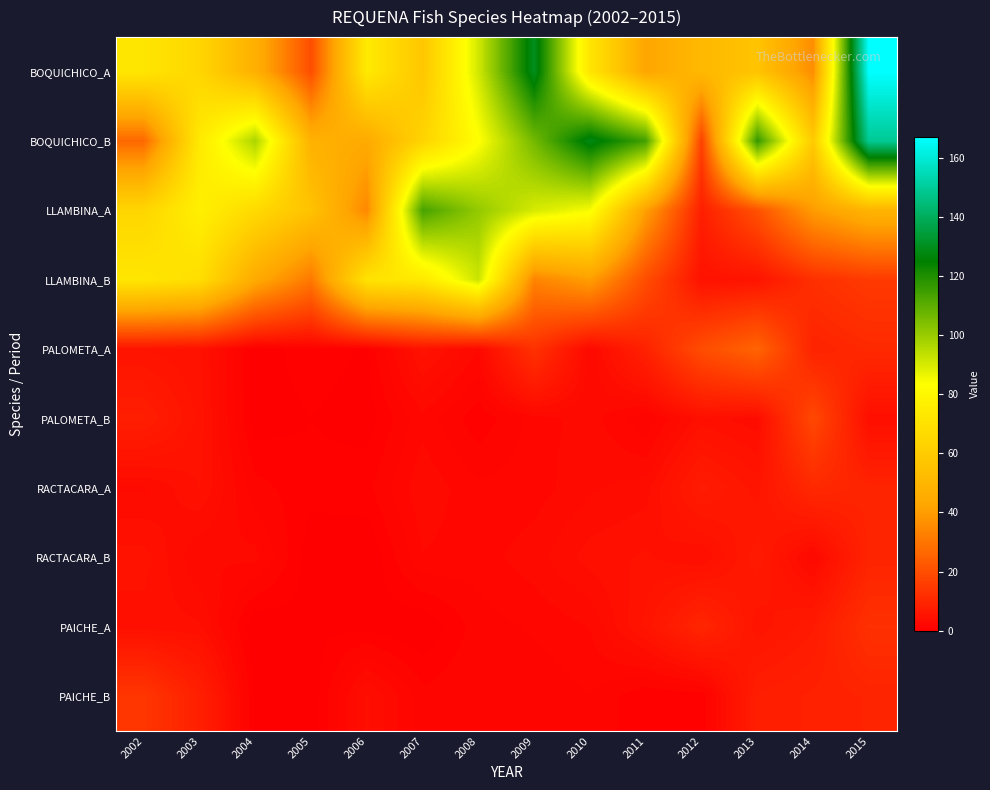

Reading left to right, list all the values displayed in this chart.

BOQUICHICO_A: 2002=72.0	2003=64.8	2004=46.9	2005=19.9	2006=74.0	2007=57.6	2008=91.0	2009=129.9	2010=71.8	2011=42.6	2012=51.2	2013=56.1	2014=35.6	2015=166.9
BOQUICHICO_B: 2002=26.5	2003=73.7	2004=97.1	2005=47.9	2006=44.5	2007=63.7	2008=83.0	2009=106.3	2010=128.4	2011=114.1	2012=16.8	2013=116.7	2014=59.1	2015=149.2
LLAMBINA_A: 2002=64.7	2003=76.6	2004=66.4	2005=55.6	2006=34.5	2007=113.5	2008=100.9	2009=90.2	2010=84.7	2011=40.8	2012=8.1	2013=20.9	2014=39.7	2015=48.8
LLAMBINA_B: 2002=72.1	2003=68.3	2004=44.5	2005=30.7	2006=70.7	2007=73.5	2008=92.0	2009=33.4	2010=40.3	2011=19.7	2012=4.8	2013=5.3	2014=12.3	2015=14.9
PALOMETA_A: 2002=5.2	2003=4.6	2004=0.2	2005=1.1	2006=0.5	2007=4.9	2008=2.6	2009=12.7	2010=2.6	2011=8.9	2012=19.7	2013=25.6	2014=9.0	2015=10.7
PALOMETA_B: 2002=8.0	2003=5.0	2004=0.3	2005=0.6	2006=0.3	2007=2.4	2008=0.8	2009=2.2	2010=3.0	2011=1.3	2012=4.2	2013=3.5	2014=18.5	2015=4.0
RACTACARA_A: 2002=3.1	2003=4.6	2004=1.5	2005=0.9	2006=1.1	2007=3.1	2008=2.1	2009=2.3	2010=3.1	2011=3.6	2012=7.4	2013=5.5	2014=10.7	2015=9.3
RACTACARA_B: 2002=4.9	2003=2.6	2004=2.8	2005=0.2	2006=0.0	2007=2.6	2008=2.3	2009=3.0	2010=4.2	2011=4.7	2012=3.9	2013=7.0	2014=2.5	2015=9.3
PAICHE_A: 2002=4.2	2003=4.0	2004=0.0	2005=0.5	2006=0.4	2007=0.0	2008=1.7	2009=2.1	2010=2.6	2011=5.4	2012=9.8	2013=5.4	2014=7.1	2015=12.5
PAICHE_B: 2002=13.9	2003=8.3	2004=0.4	2005=0.1	2006=4.0	2007=1.5	2008=1.9	2009=1.5	2010=1.9	2011=0.7	2012=0.7	2013=8.0	2014=8.6	2015=9.2